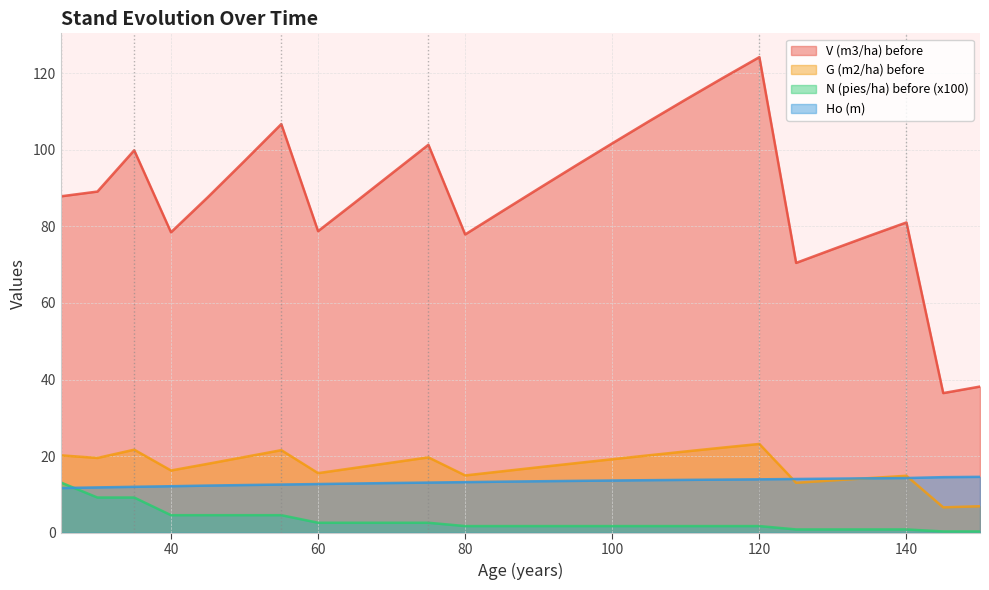

Reading left to right, extract all data points from this chart.

V (m3/ha) before: 25=87.8	30=89.1	35=99.9	40=78.5	45=87.6	50=97.1	55=106.7	60=78.8	65=86.2	70=93.8	75=101.3	80=77.9	85=83.9	90=89.9	95=95.8	100=101.7	105=107.5	110=113.1	115=118.7	120=124.2	125=70.5	130=74.0	135=77.6	140=81.0	145=36.5	150=38.2
G (m2/ha) before: 25=20.2	30=19.5	35=21.7	40=16.3	45=18.0	50=19.8	55=21.6	60=15.6	65=16.9	70=18.3	75=19.7	80=15.0	85=16.1	90=17.1	95=18.2	100=19.2	105=20.2	110=21.2	115=22.2	120=23.2	125=13.1	130=13.7	135=14.3	140=14.9	145=6.7	150=6.9
N (pies/ha) before (x100): 25=13.2	30=9.2	35=9.2	40=4.6	45=4.6	50=4.6	55=4.6	60=2.6	65=2.6	70=2.6	75=2.6	80=1.8	85=1.8	90=1.8	95=1.8	100=1.8	105=1.8	110=1.8	115=1.8	120=1.8	125=0.9	130=0.9	135=0.9	140=0.9	145=0.4	150=0.4
Ho (m): 25=11.7	30=11.8	35=12.0	40=12.2	45=12.3	50=12.5	55=12.6	60=12.7	65=12.9	70=13.0	75=13.1	80=13.2	85=13.3	90=13.5	95=13.6	100=13.7	105=13.7	110=13.8	115=13.9	120=14.0	125=14.1	130=14.1	135=14.2	140=14.3	145=14.5	150=14.6